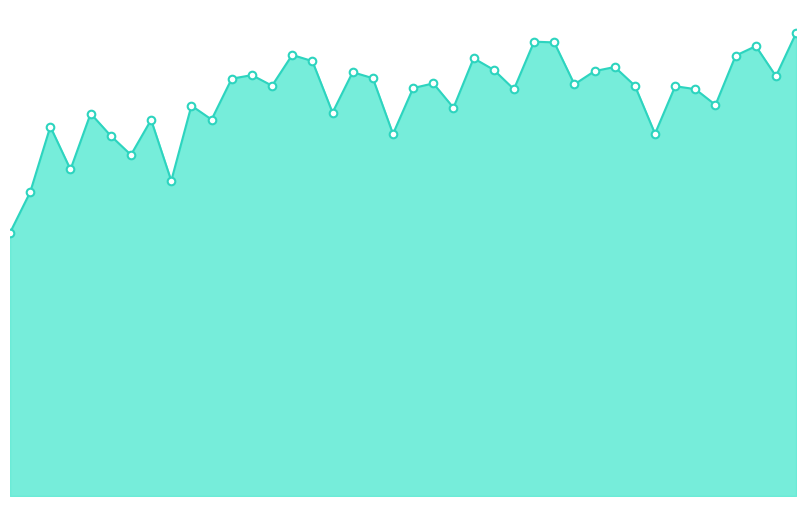

Is this an area chart (filled region under the line)?

Yes